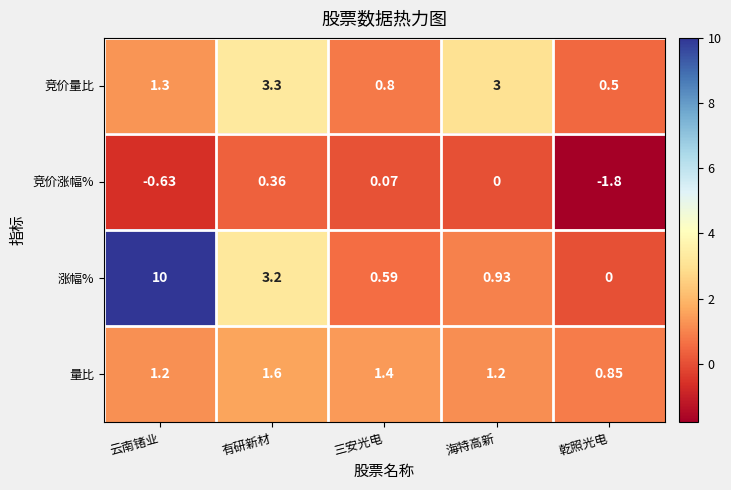

Rank the series by their average value, from highest to lowest.

涨幅%, 竞价量比, 量比, 竞价涨幅%